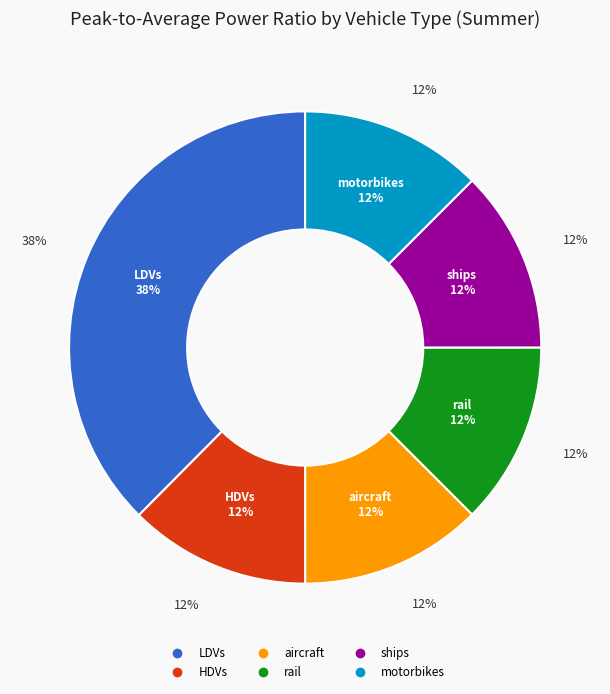

Which category has the biggest portion of the pie?

LDVs